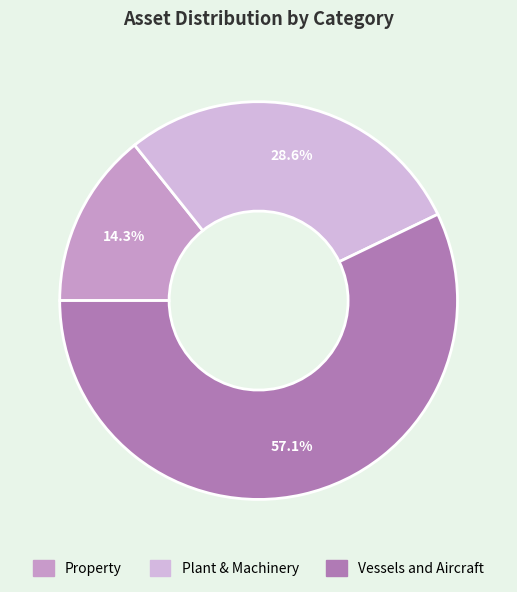

To the nearest percent, what percentage of the pie is Plant & Machinery?

29%